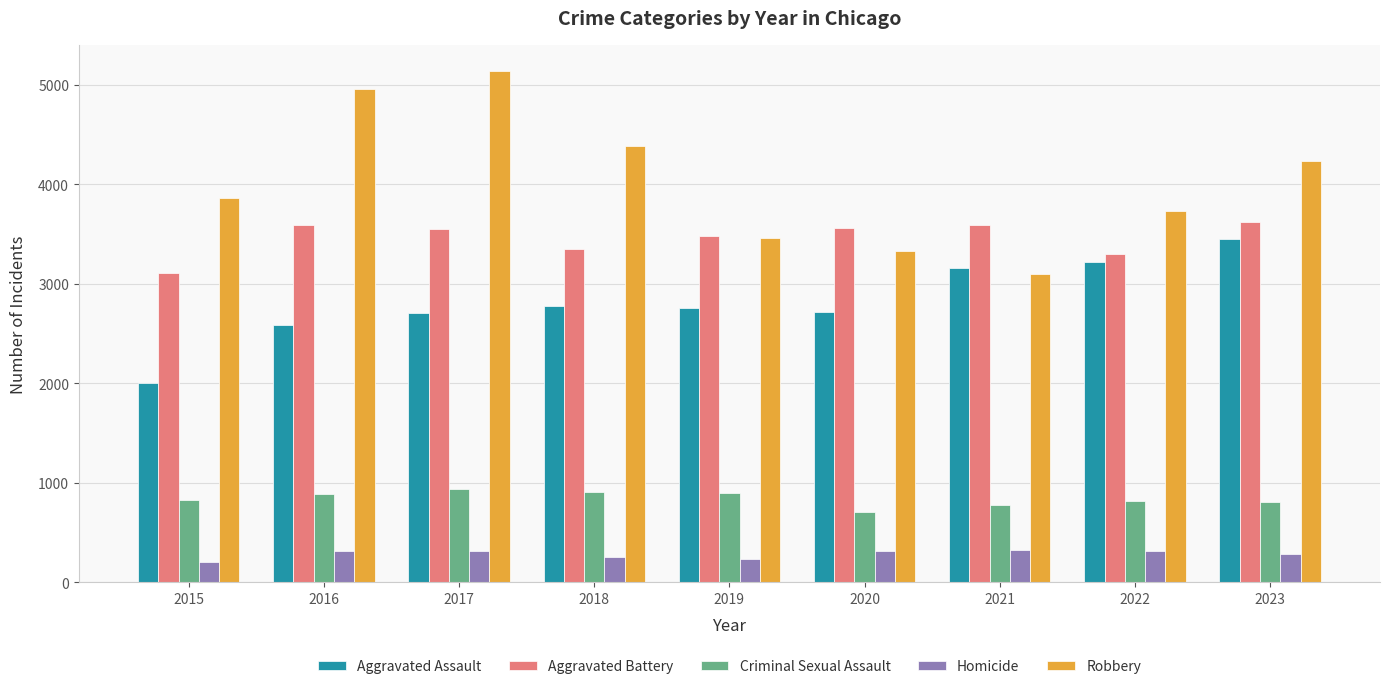

Are the bars grouped side by side (vs. stacked)?

Yes